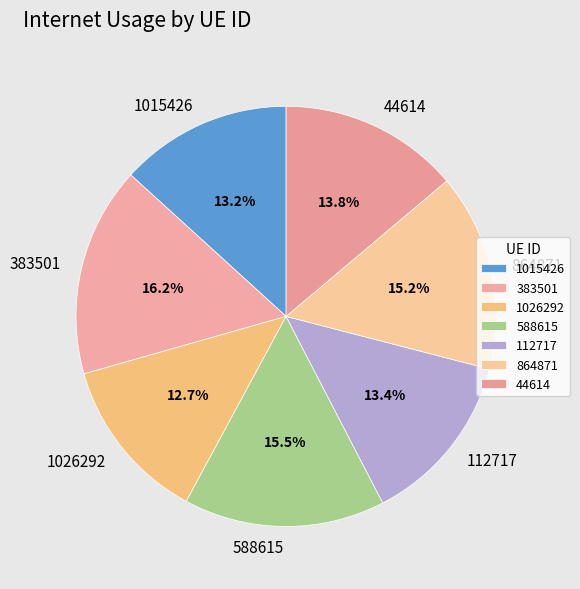

Count the number of slices in the pie.

7